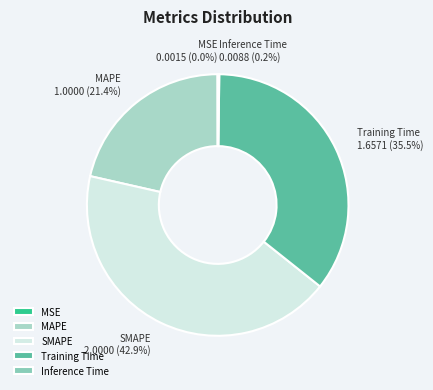

What percentage is the SMAPE slice, to the nearest percent?

43%